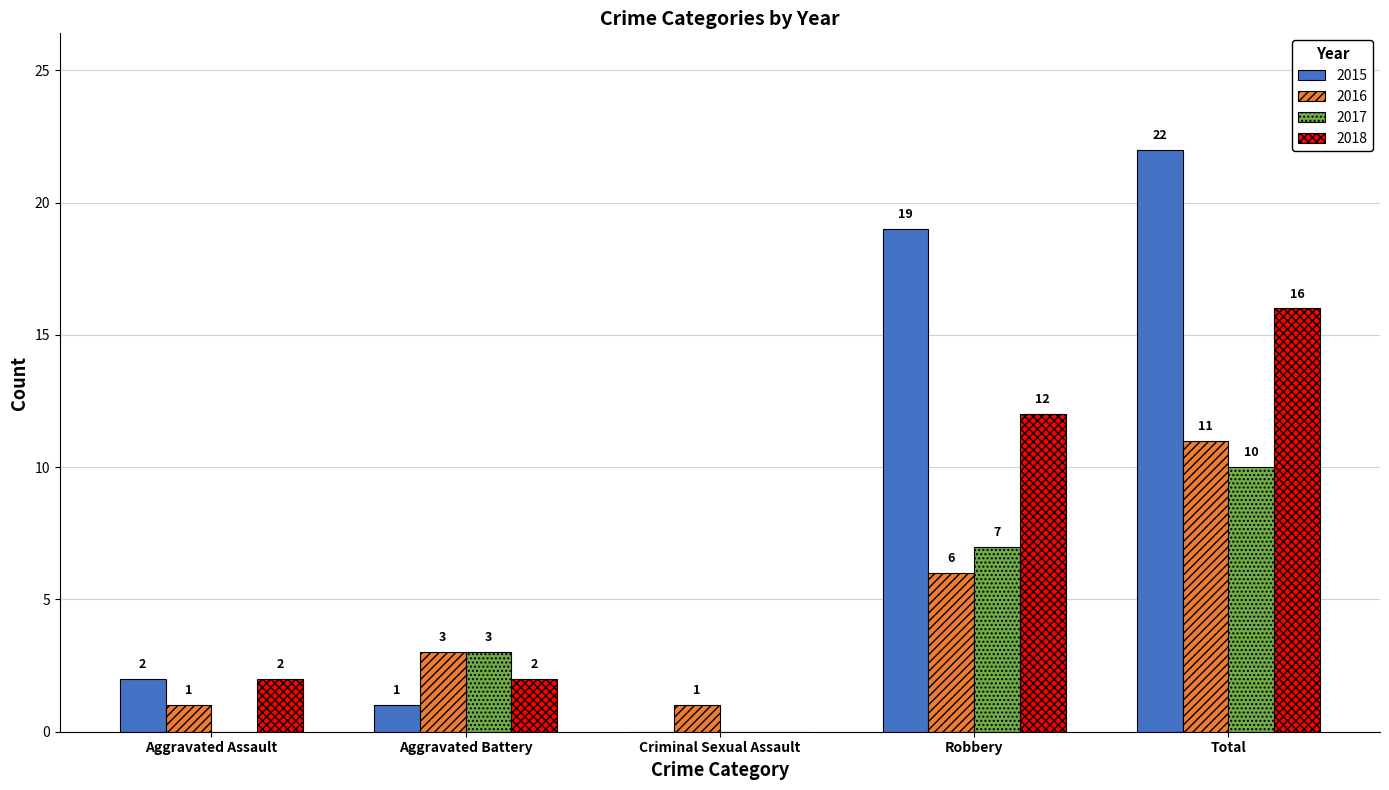

Which label corresponds to the largest value in the chart?

Total